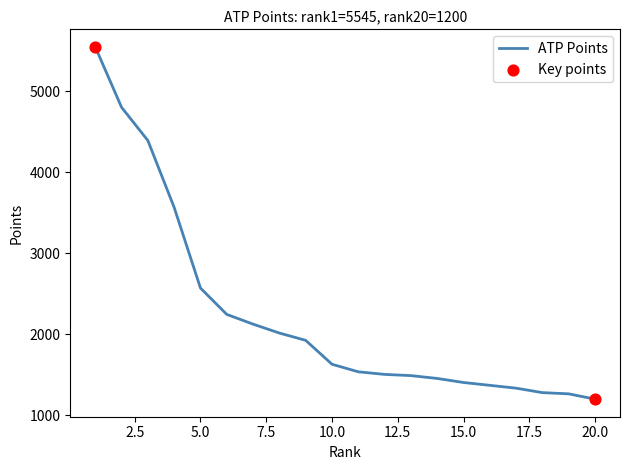

What is the difference between the maximum and minimum values?

4345